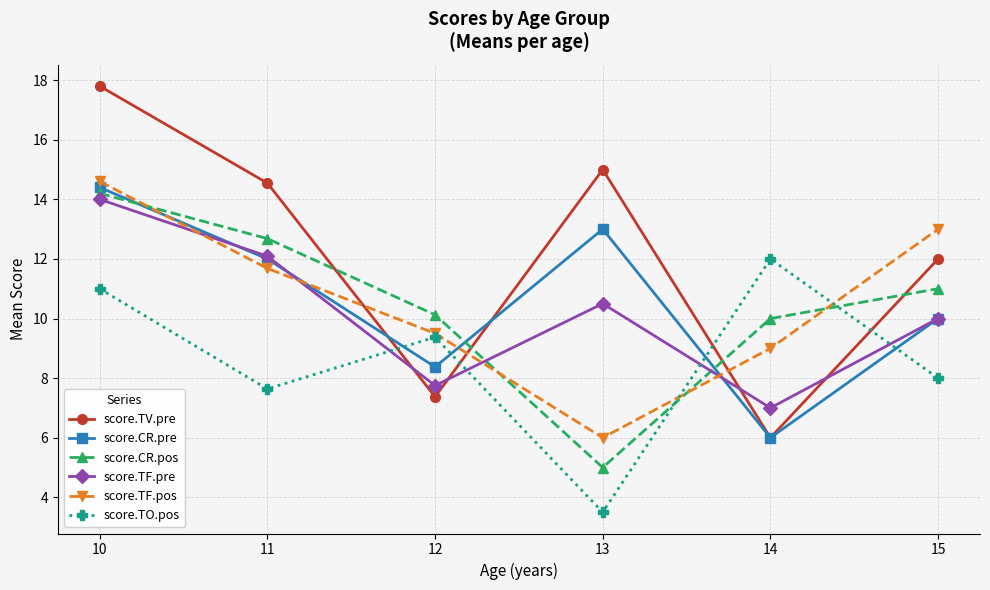

Rank the categories by score.TV.pre value from lowest to highest.

14, 12, 15, 11, 13, 10